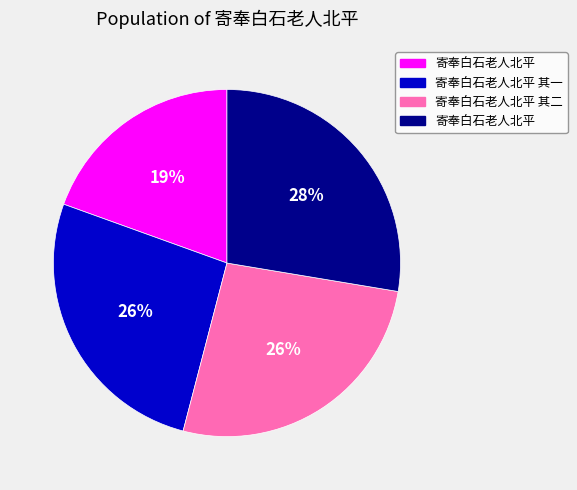

Does any single category account for the majority?

No